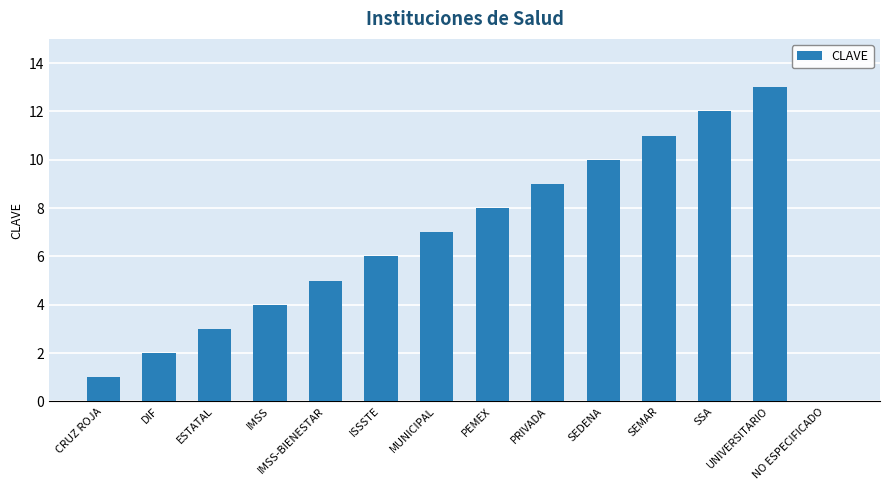

Which category has the highest value across all series?

UNIVERSITARIO